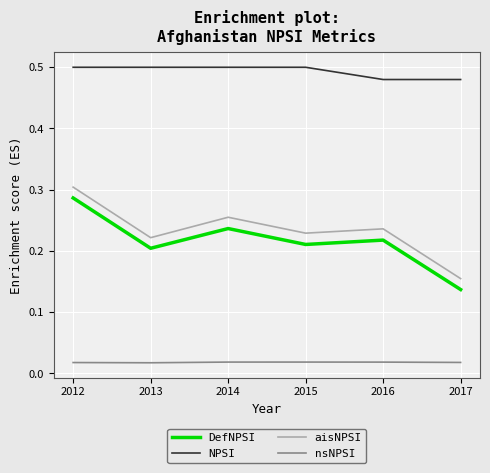

How many lines are shown in the chart?

4